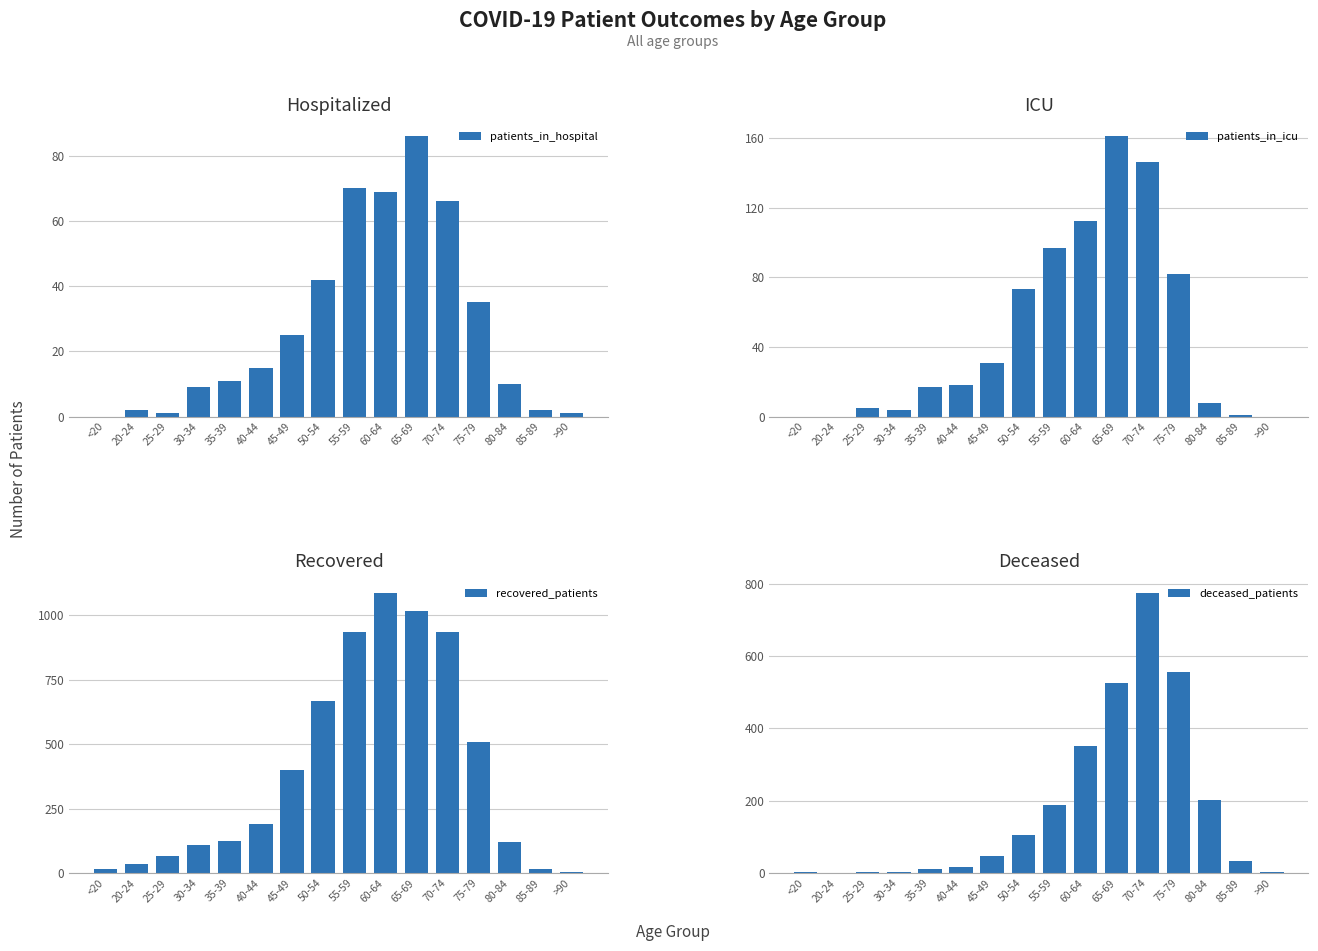

Which category has the lowest value in the recovered_patients series?

>90